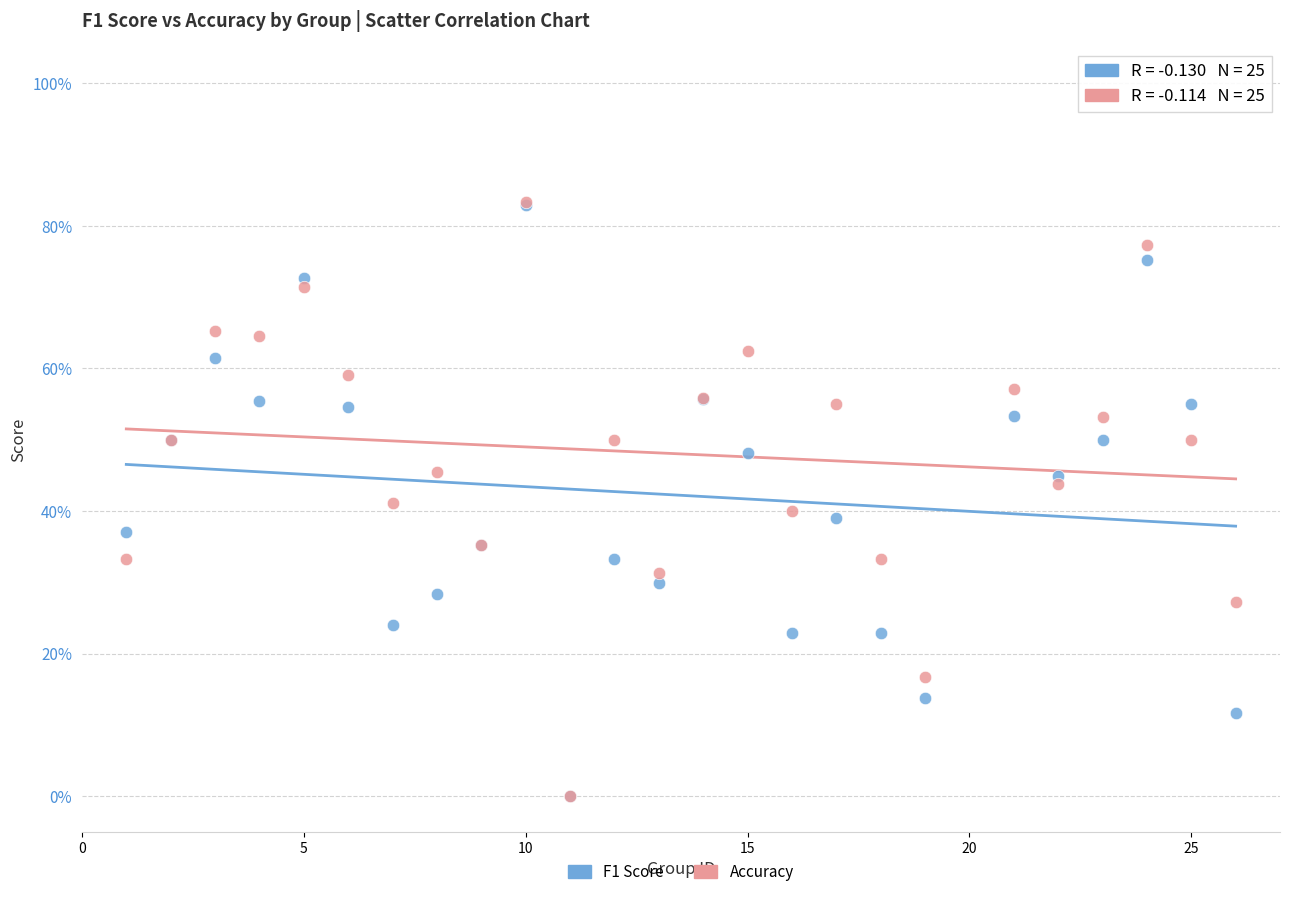

Which series has the widest spread of Y values?

Accuracy